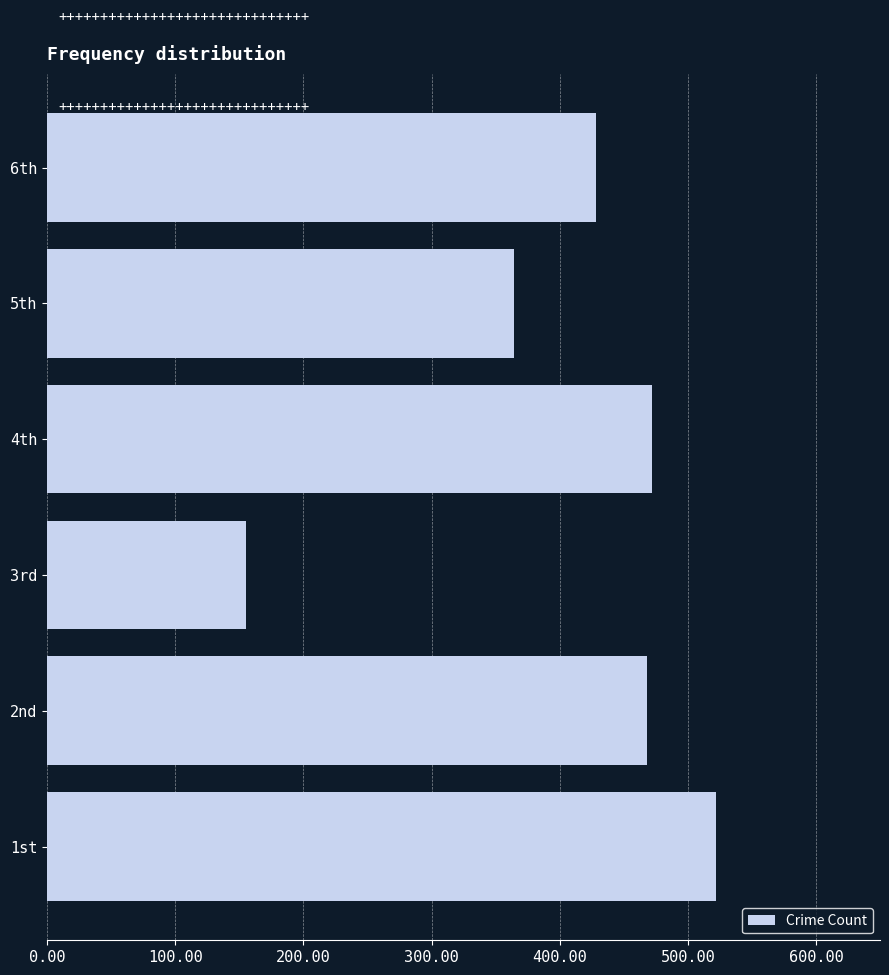

What is the average value?

402